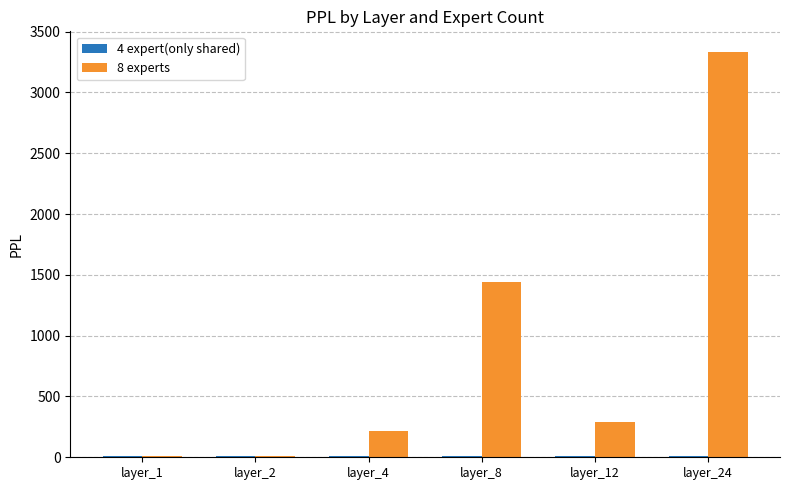

At which category is the sum across all series the highest?

layer_24